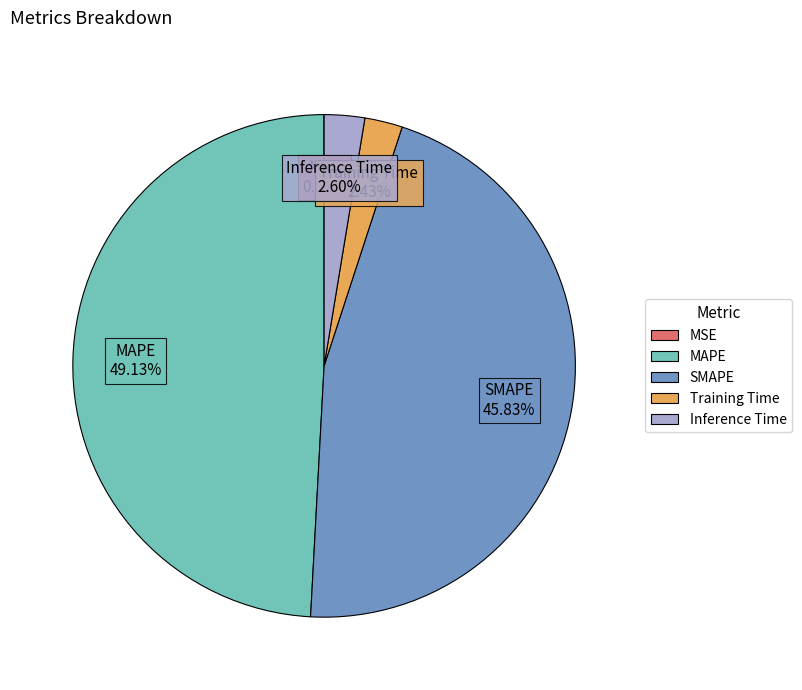

Between MAPE and SMAPE, which is larger?

MAPE